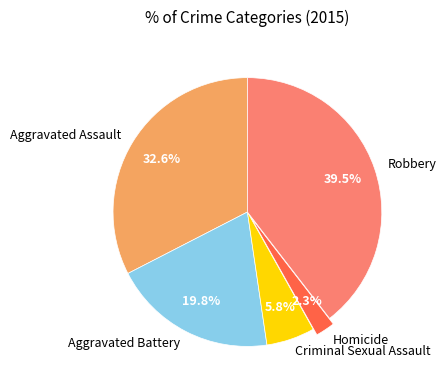

What percentage do Aggravated Assault and Homicide together represent?

34.9%